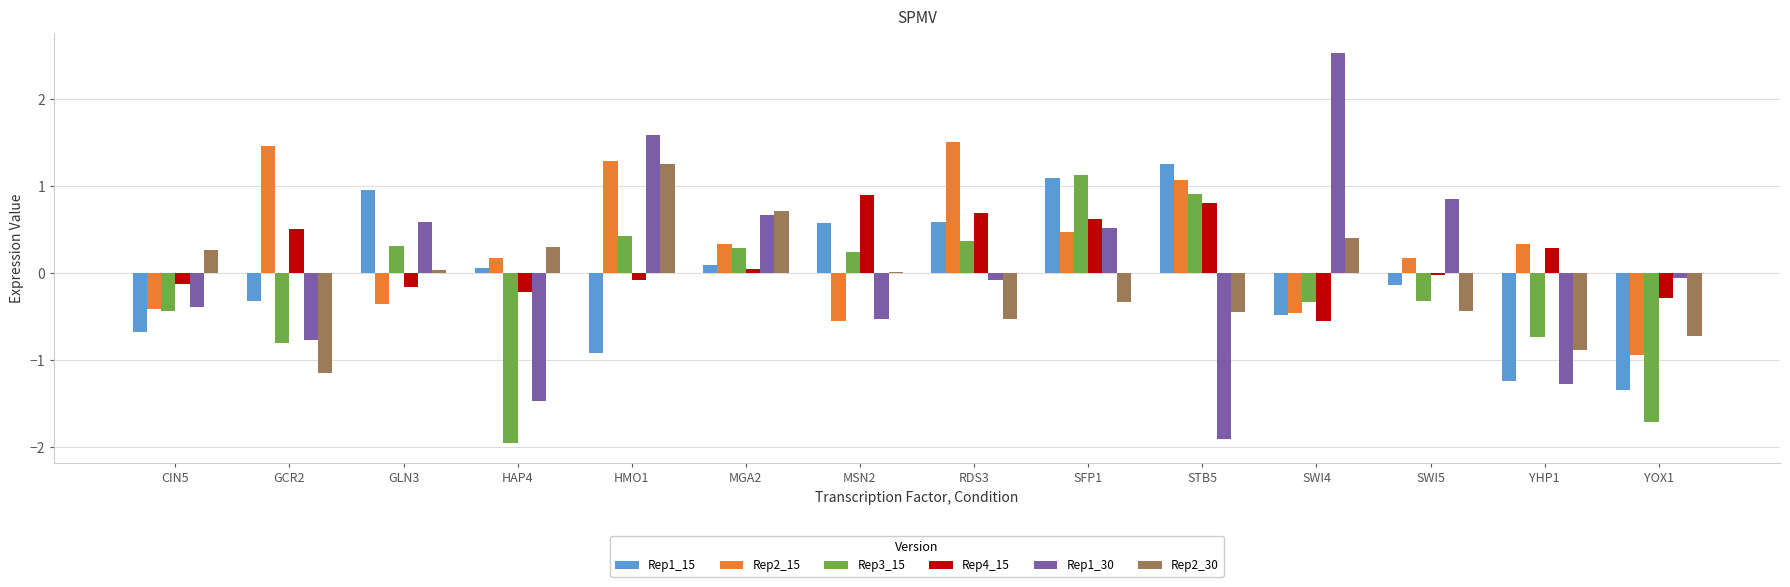

Is the value of Rep1_30 at RDS3 greater than the value of Rep4_15 at GCR2?

No